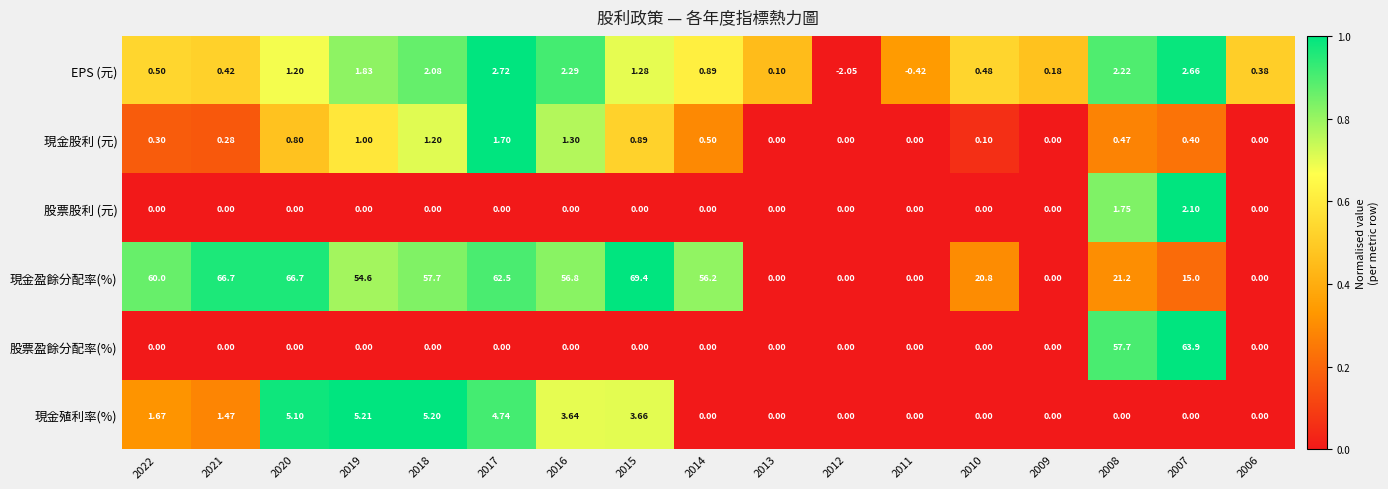

Which series has the largest range (max minus min)?

現金盈餘分配率(%)